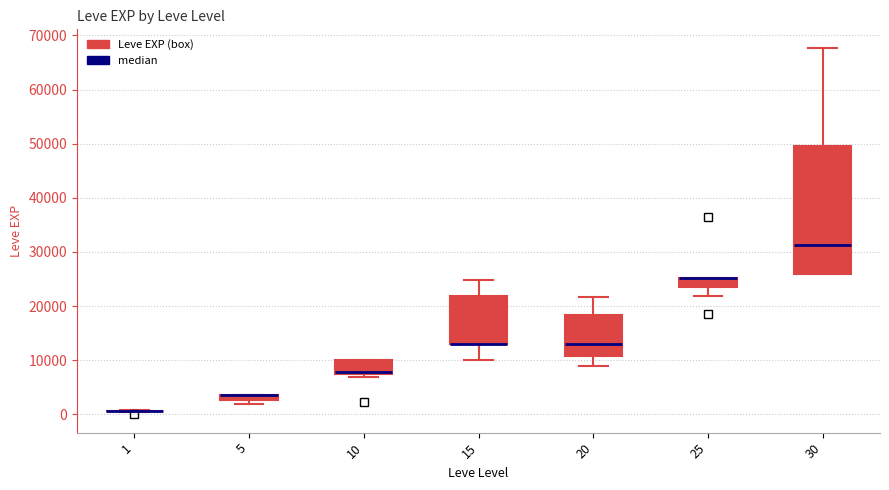

Comparing the boxes themselves (not the whiskers), which one is the tallest?

30